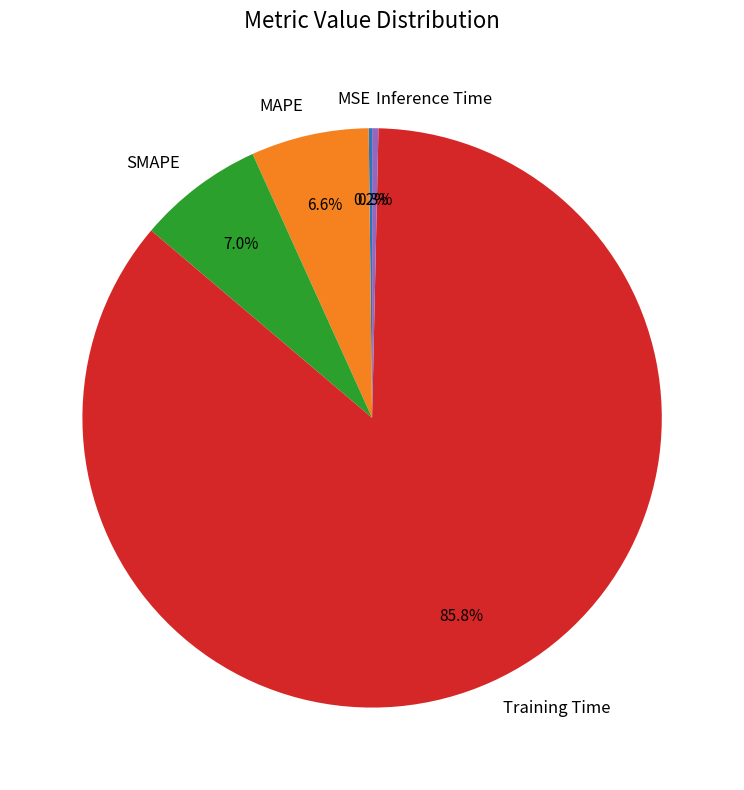

The SMAPE slice represents 1% of the pie. True or false?

False